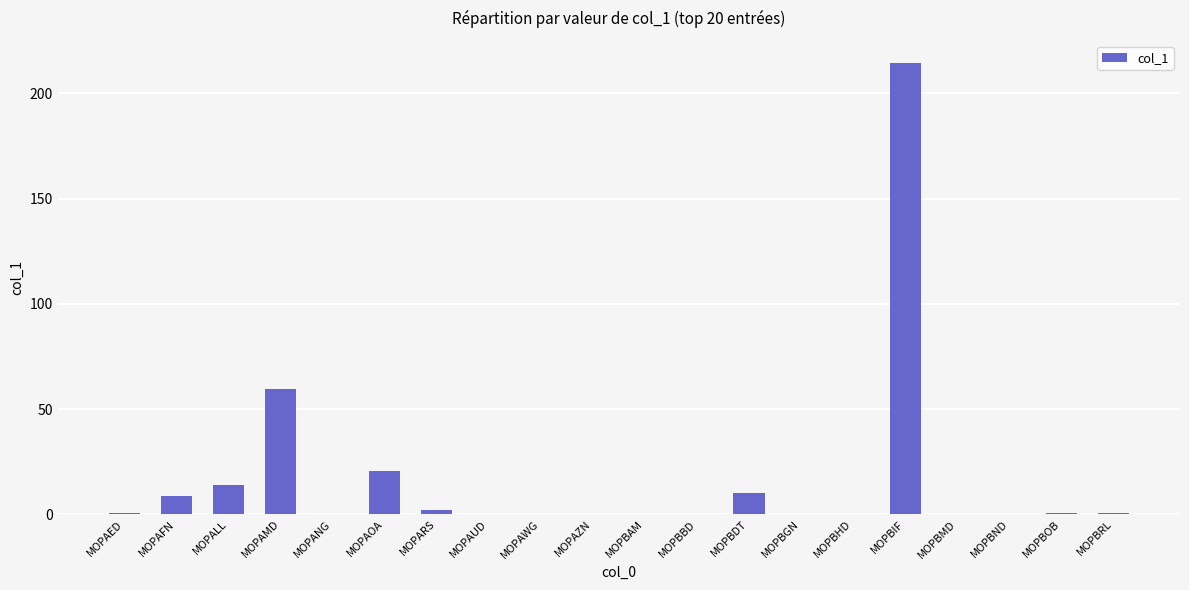

Which has a higher value, MOPAUD or MOPBIF?

MOPBIF